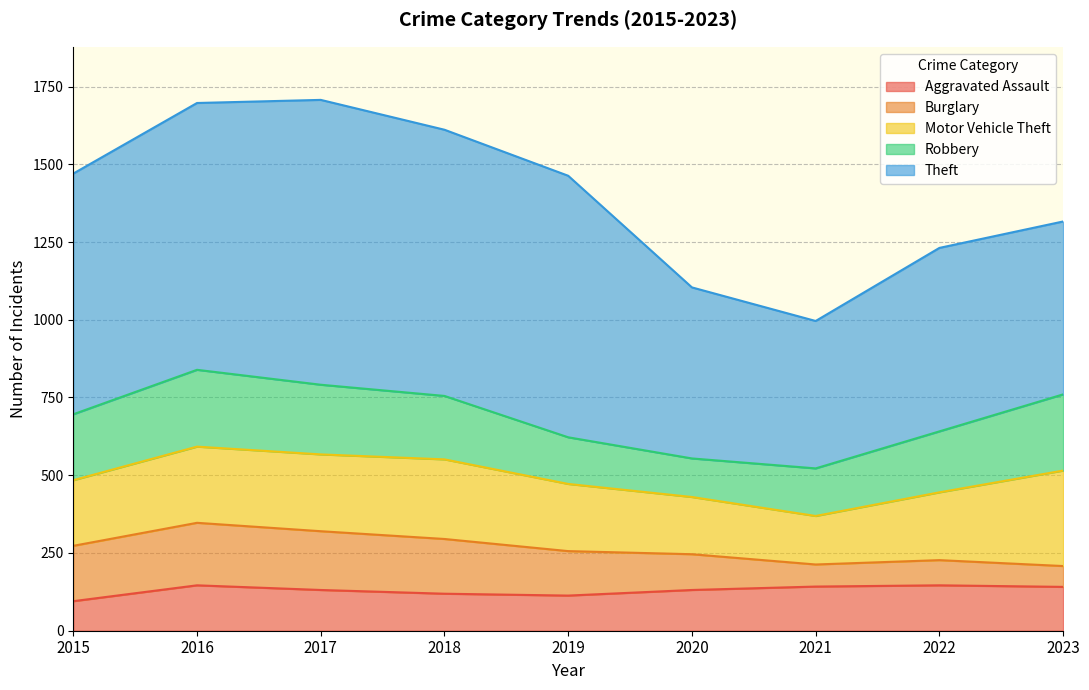

Count the number of data series in this chart.

5